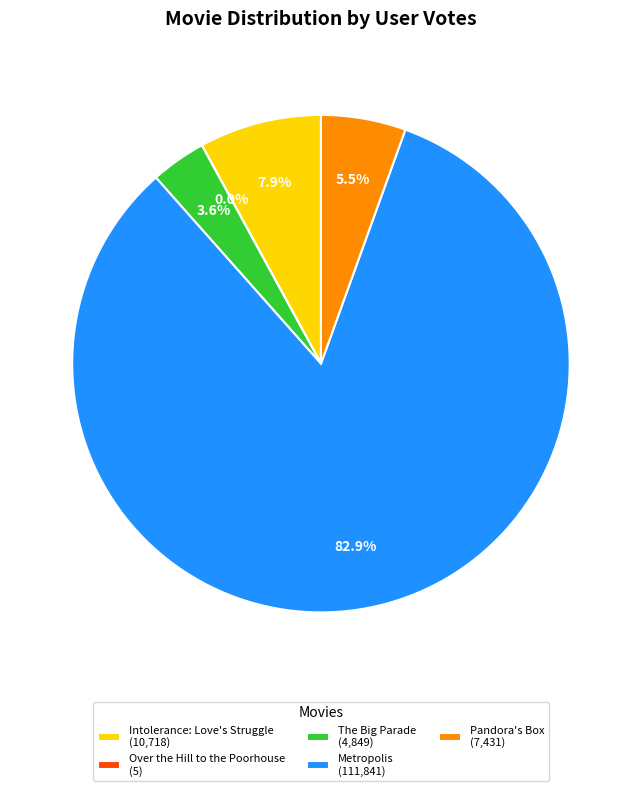

Combined, do The Big Parade (4,849) and Pandora's Box (7,431) account for over 50%?

No